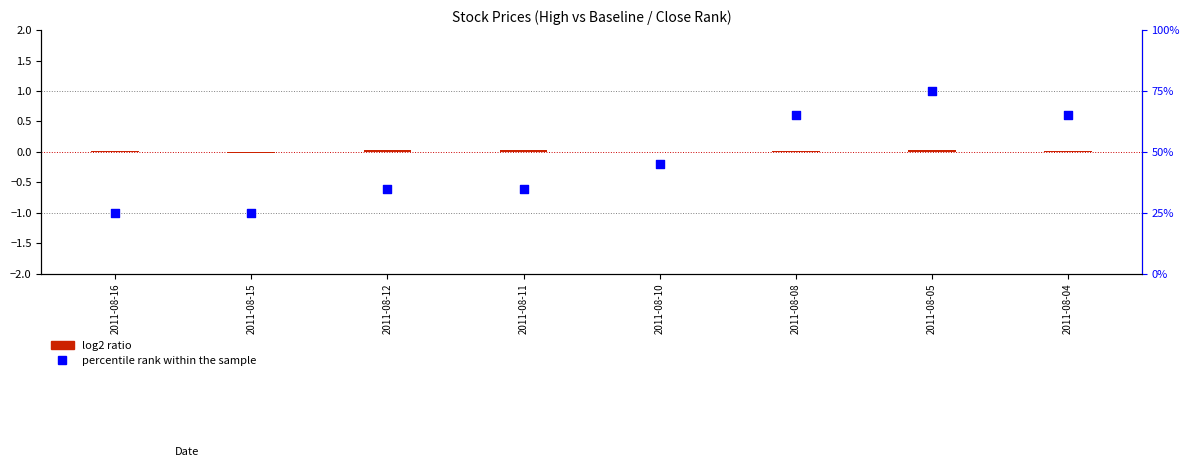

What is the change in value from 2011-08-05 to 2011-08-04?

-0.4